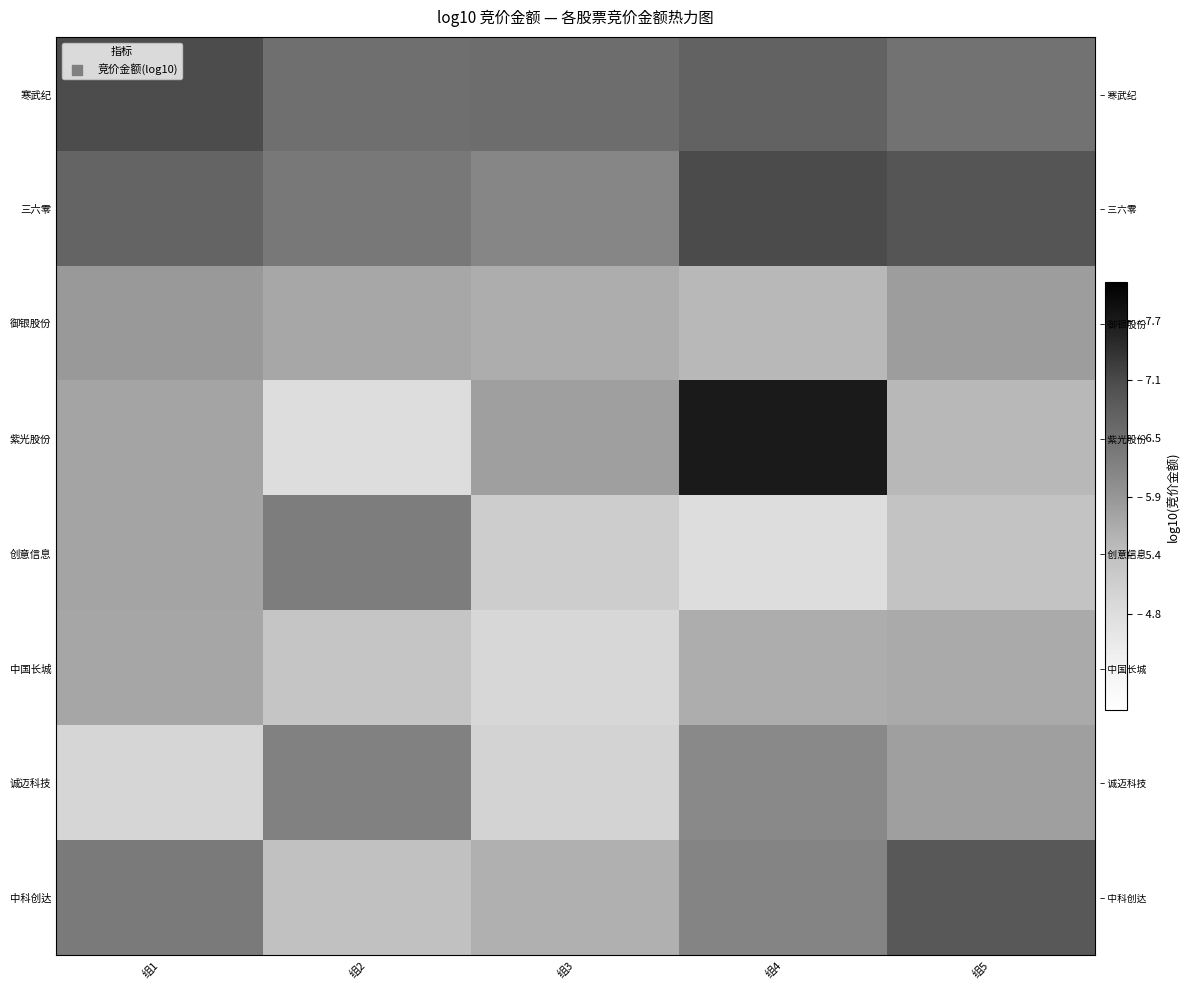

What is the average value of the 紫光股份 series?

5.9